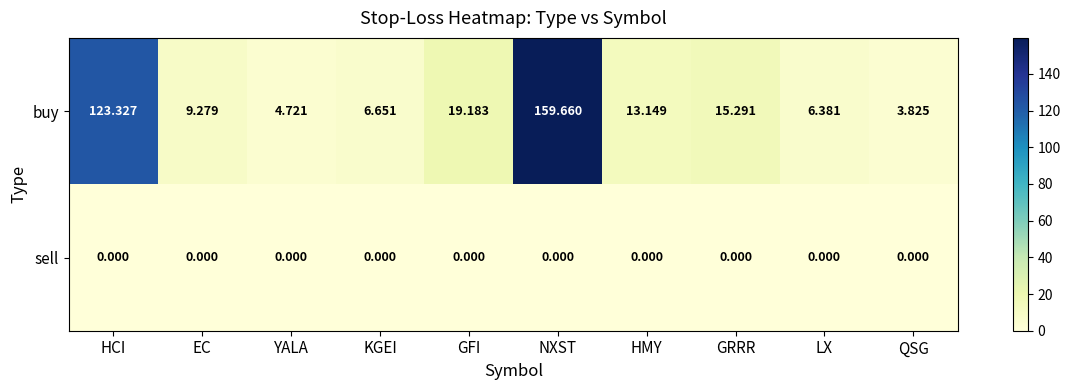

Is the value of sell at NXST greater than the value of buy at HMY?

No